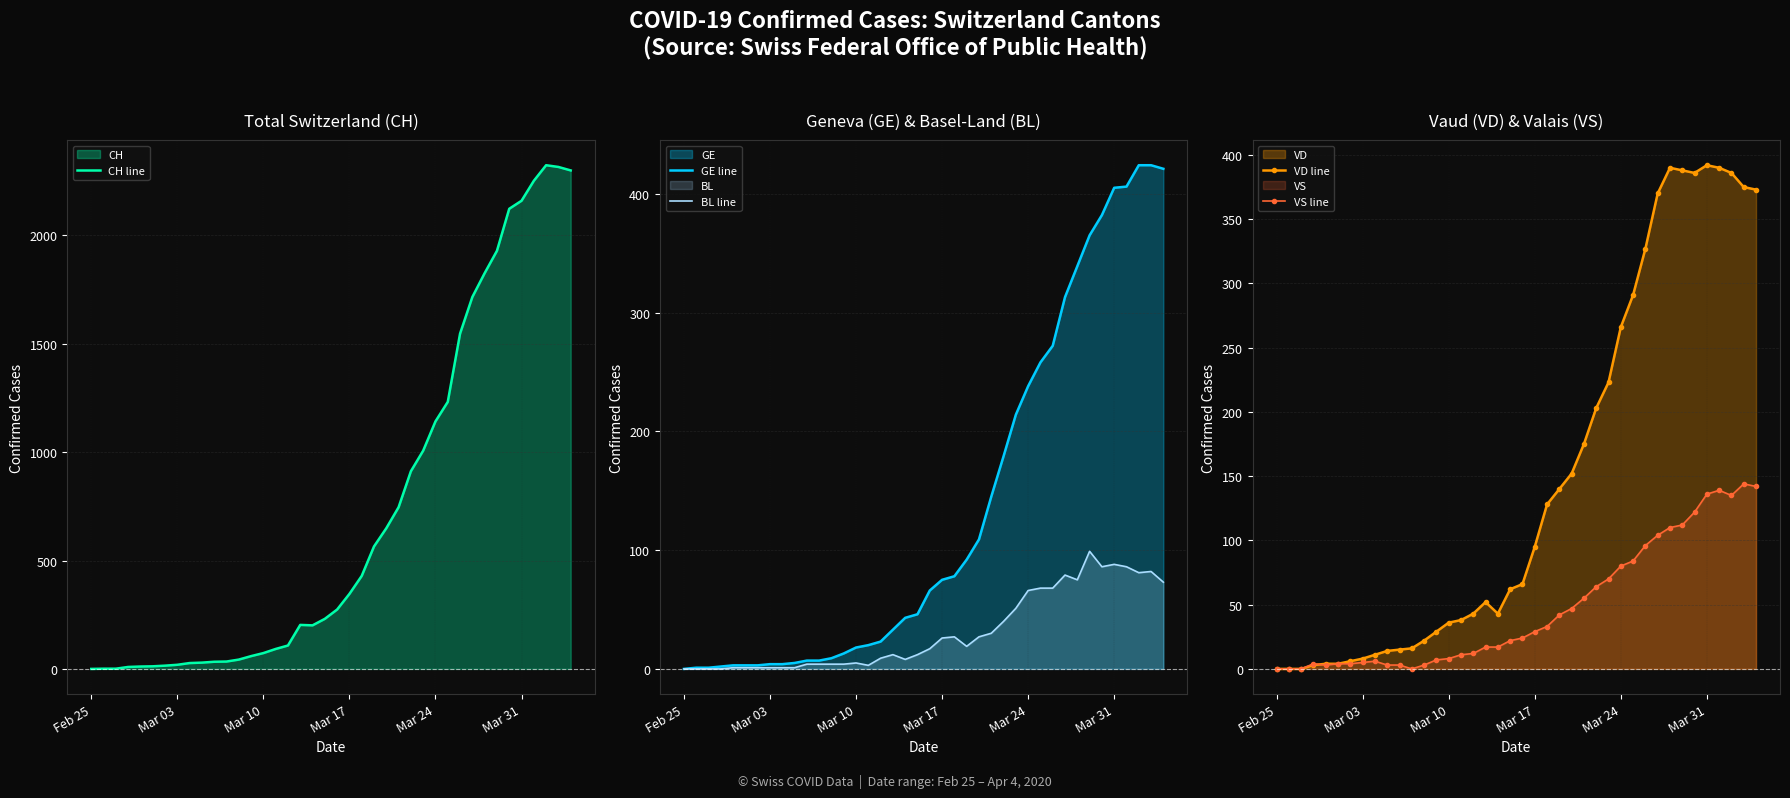

True or false: BL line and CH line intersect in this chart.

False